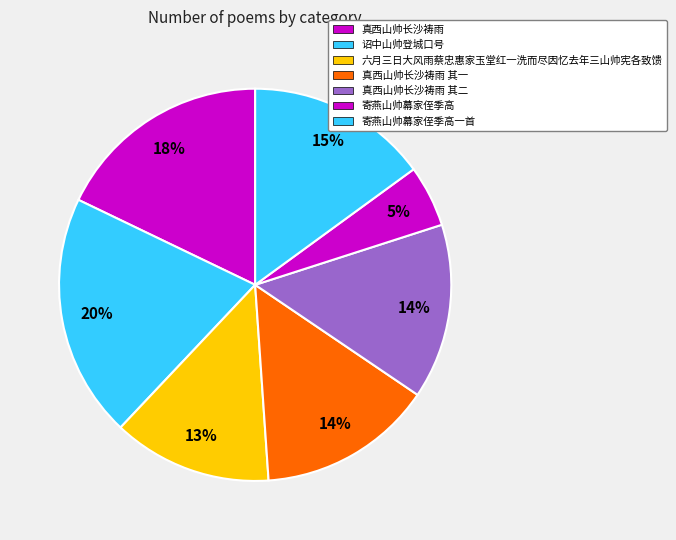

Which category has the smallest portion of the pie?

寄燕山帅幕家侄季高